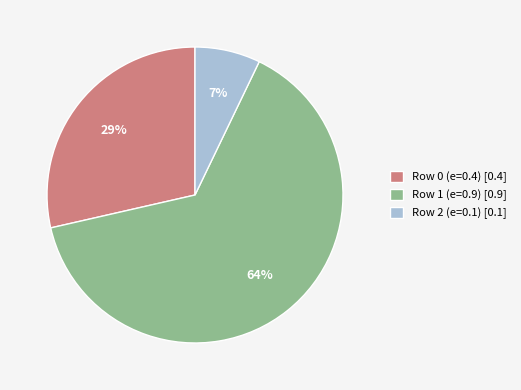

What percentage is the Row 2 (e=0.1) slice, to the nearest percent?

7%